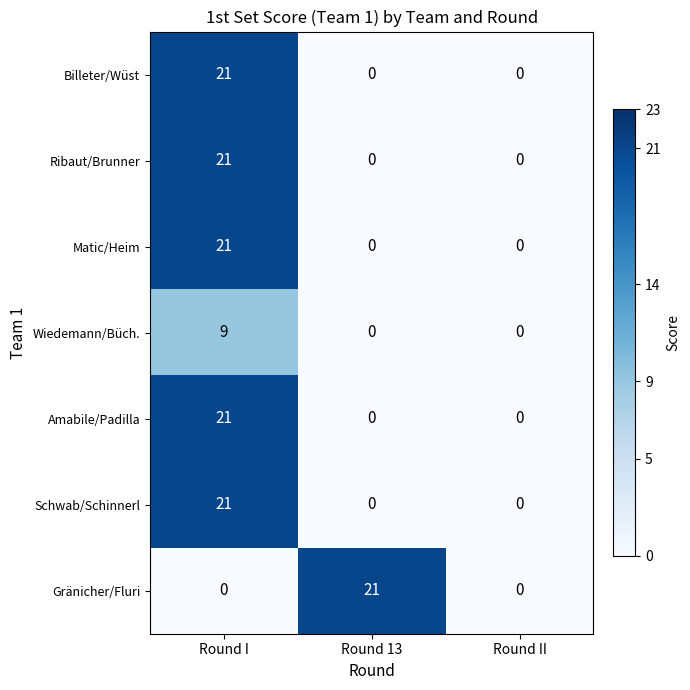

What is the maximum value shown in the chart?

21